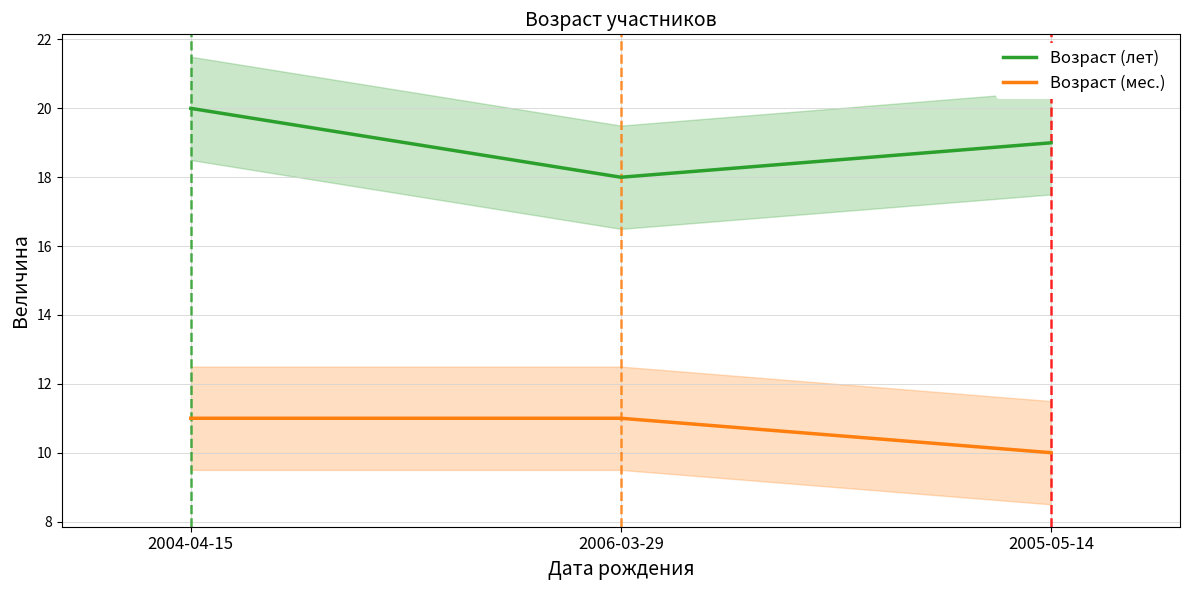

At how many categories does at least one series exceed 14?

3